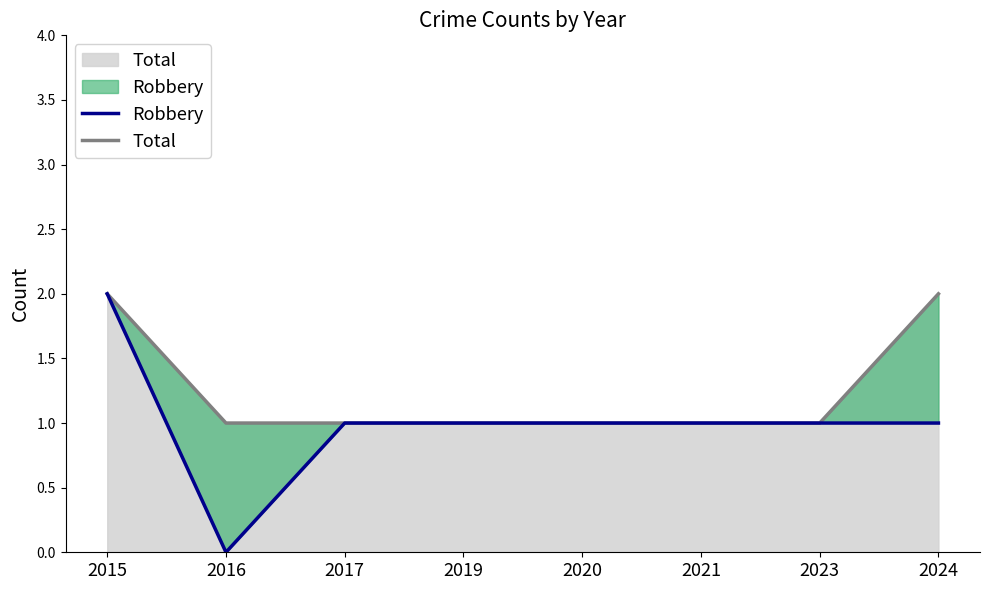

Which category has the highest value in the Total series?

2015